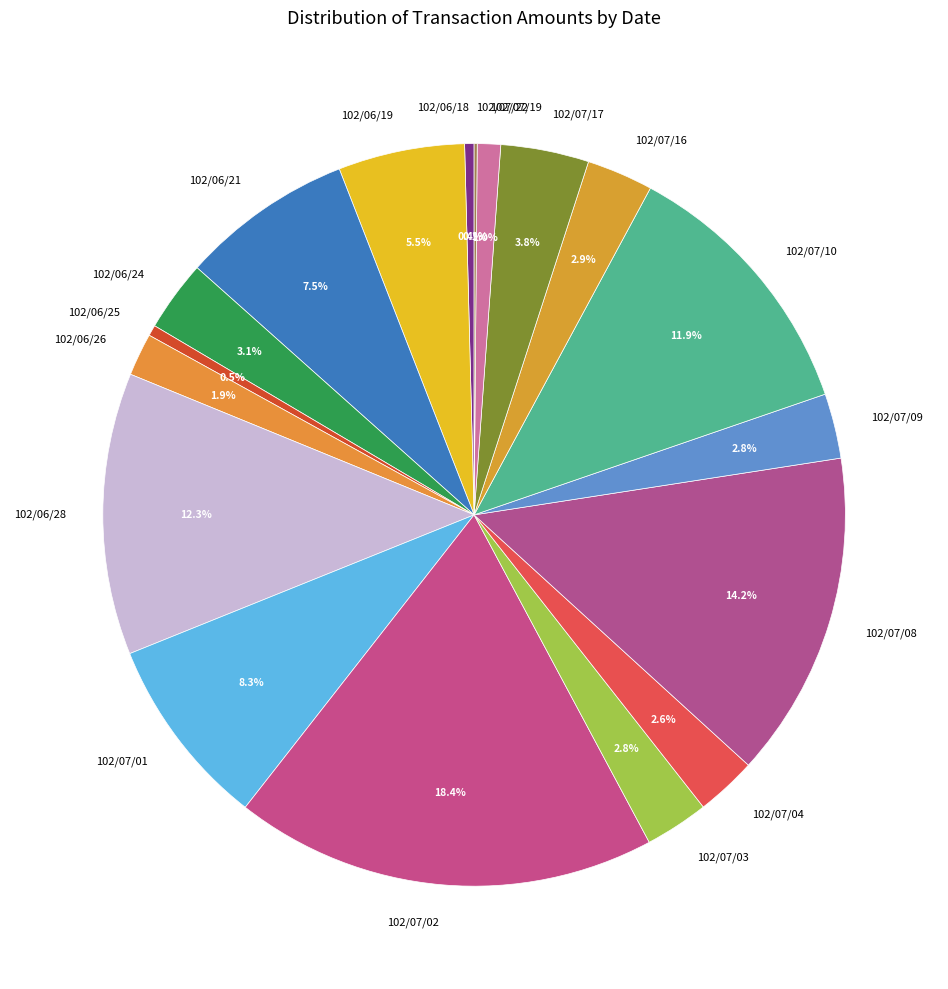

Is it true that 102/07/08 is 20% of the pie?

False